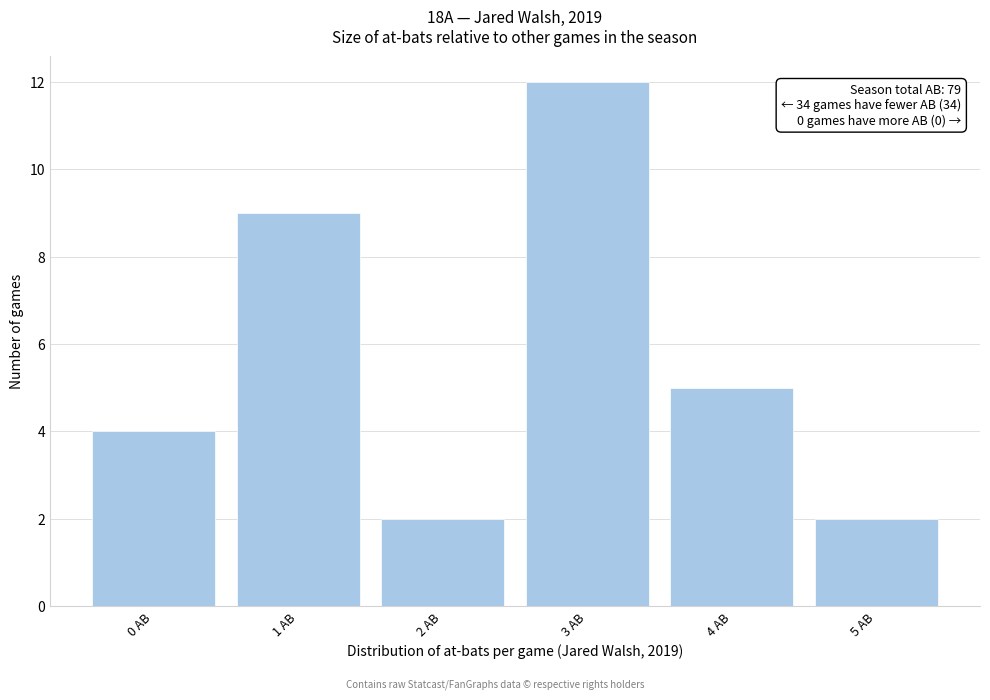

Reading left to right, extract all data points from this chart.

4	9	2	12	5	2